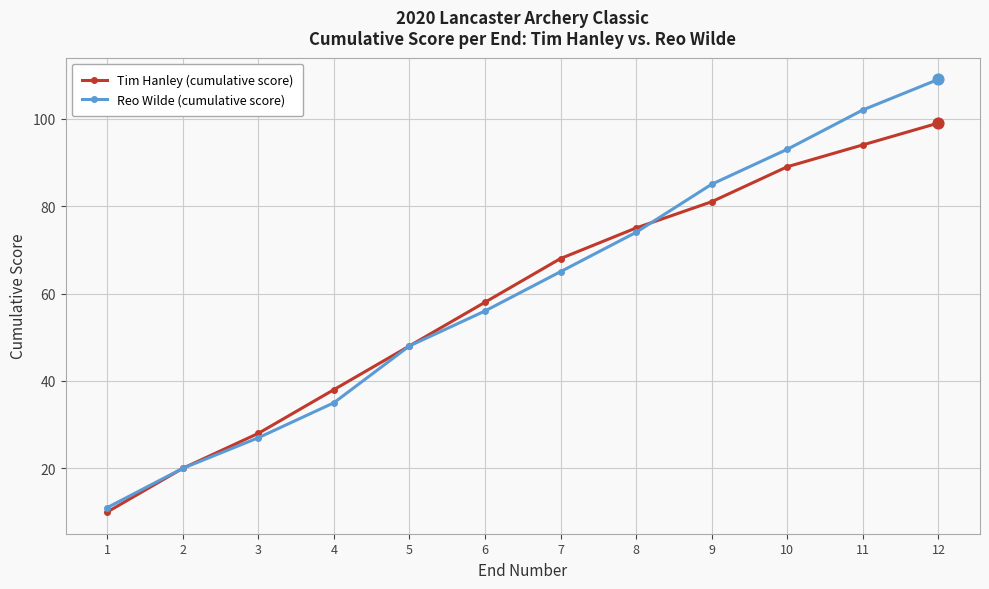

At how many categories does at least one series exceed 40?

8